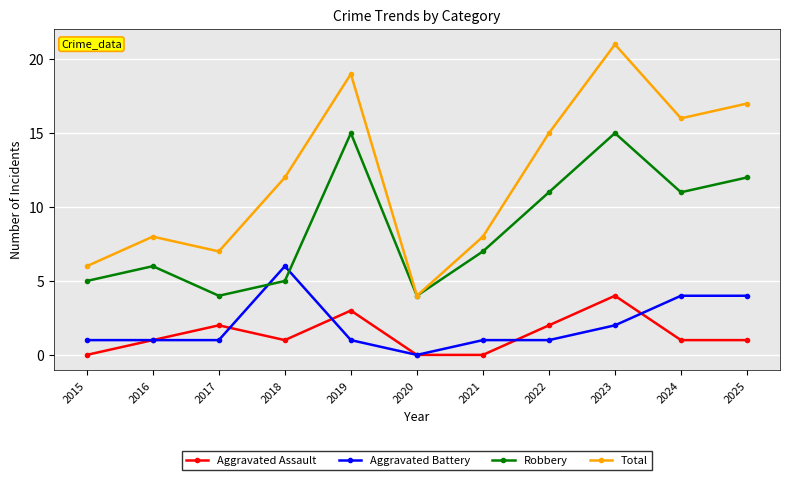

What is the maximum value shown in the chart?

21